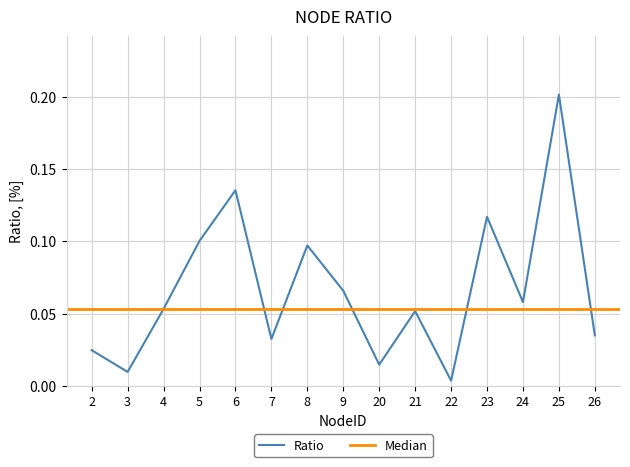

Is it true that the value at 3 is 0.0?

True